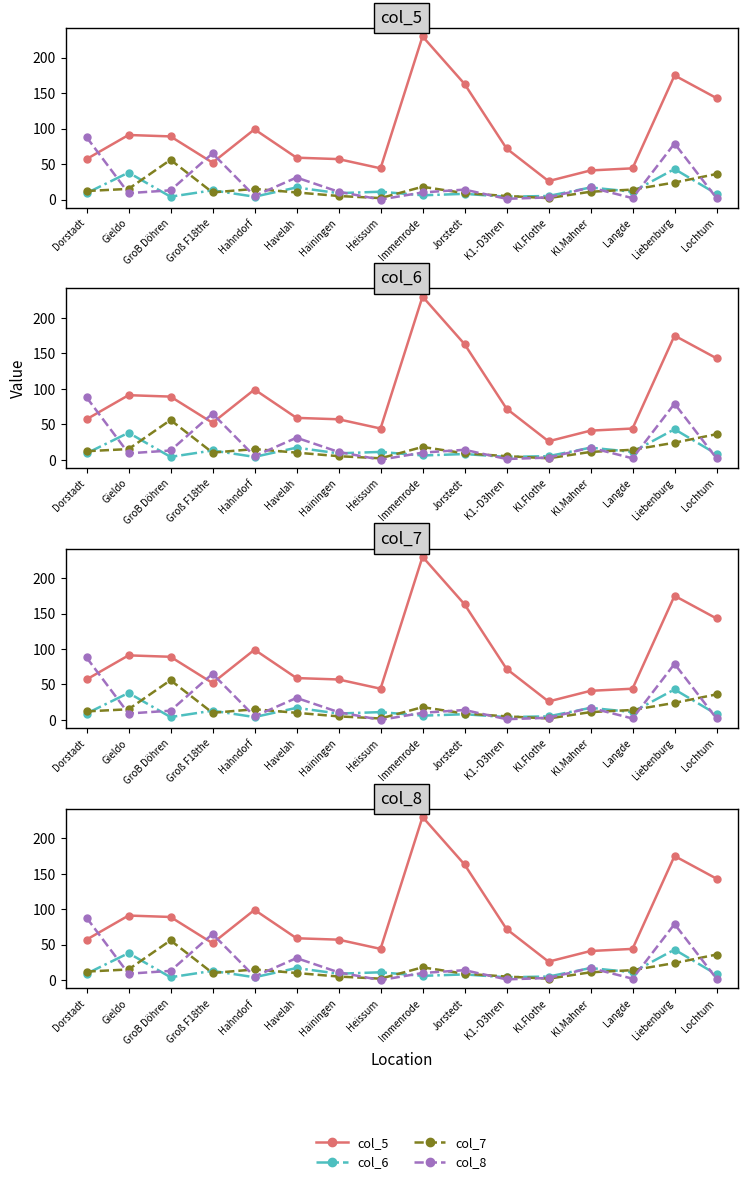

Which category has the lowest value in the col_5 series?

Kl.Flothe